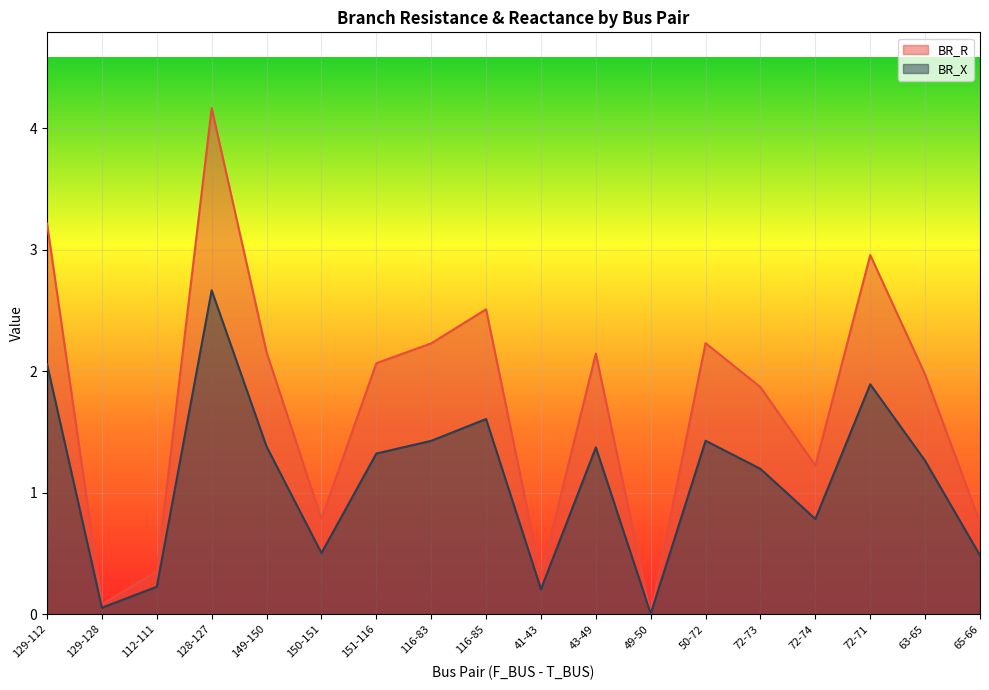

What is the average value of the BR_X series?

1.1